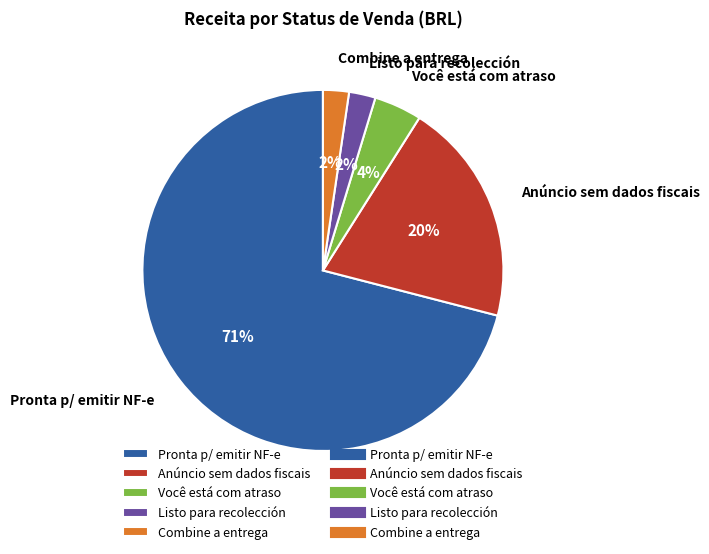

How many segments does this pie chart have?

5